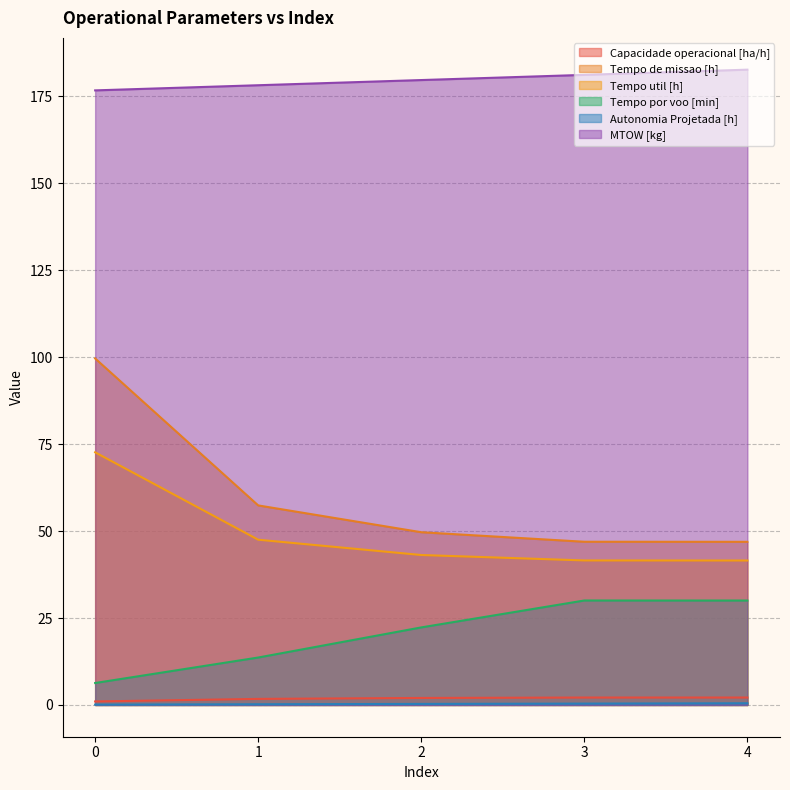

The value of Tempo por voo [min] at 4 is 46.6. True or false?

False